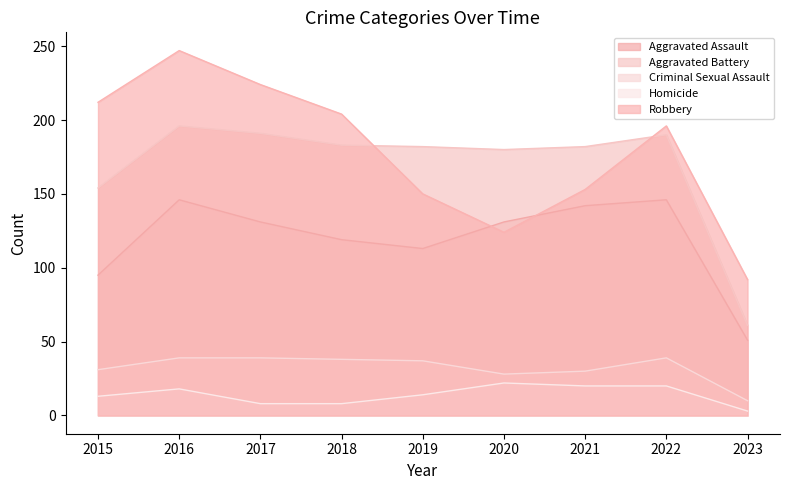

Which series changed the most between 2017 and 2021?

Robbery